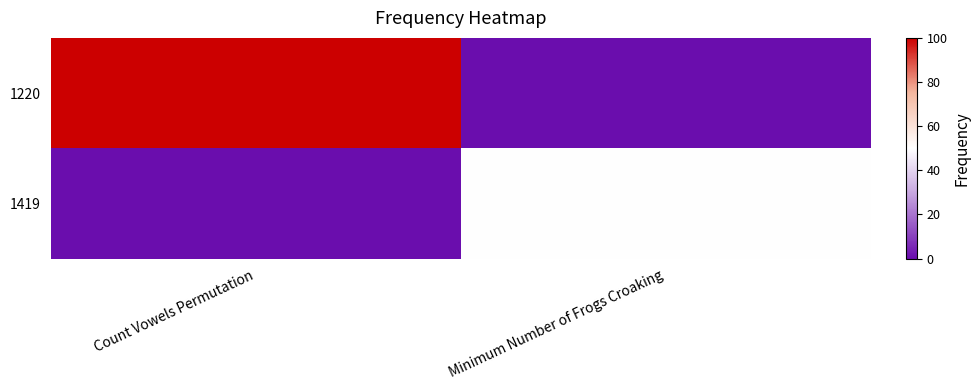

At how many categories does at least one series exceed 69?

1